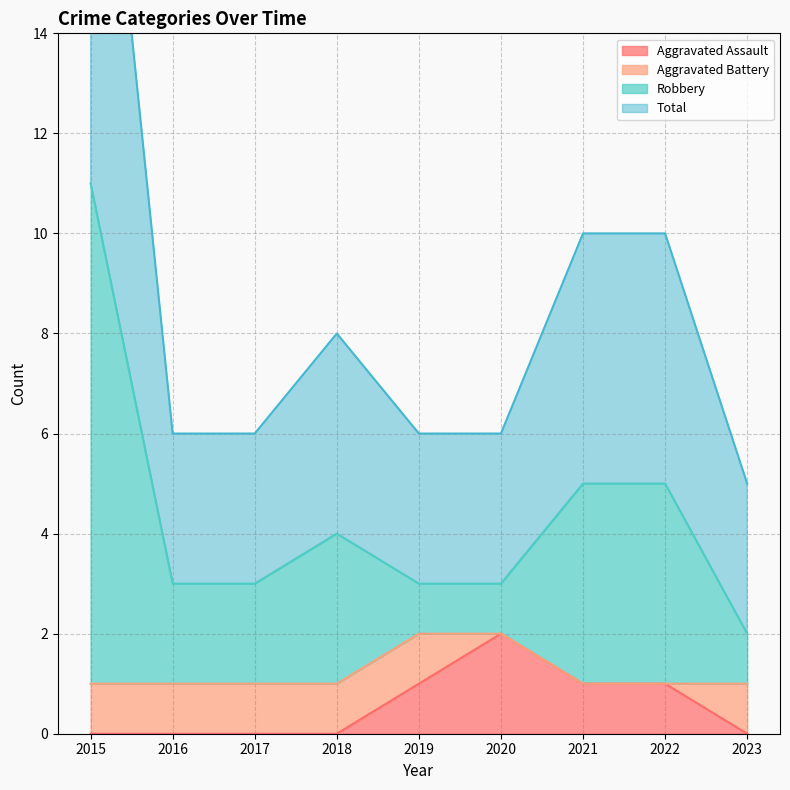

What is the greatest value displayed?

22